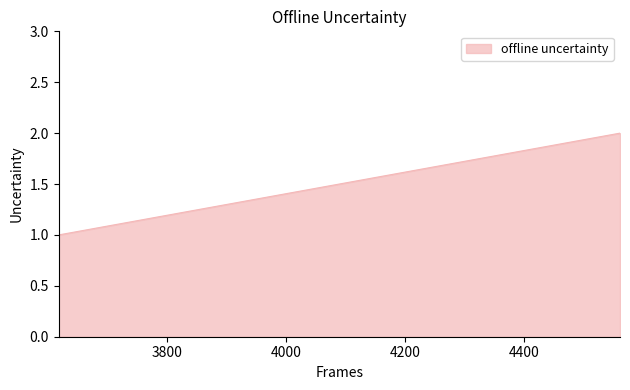

What is the minimum value shown in the chart?

1